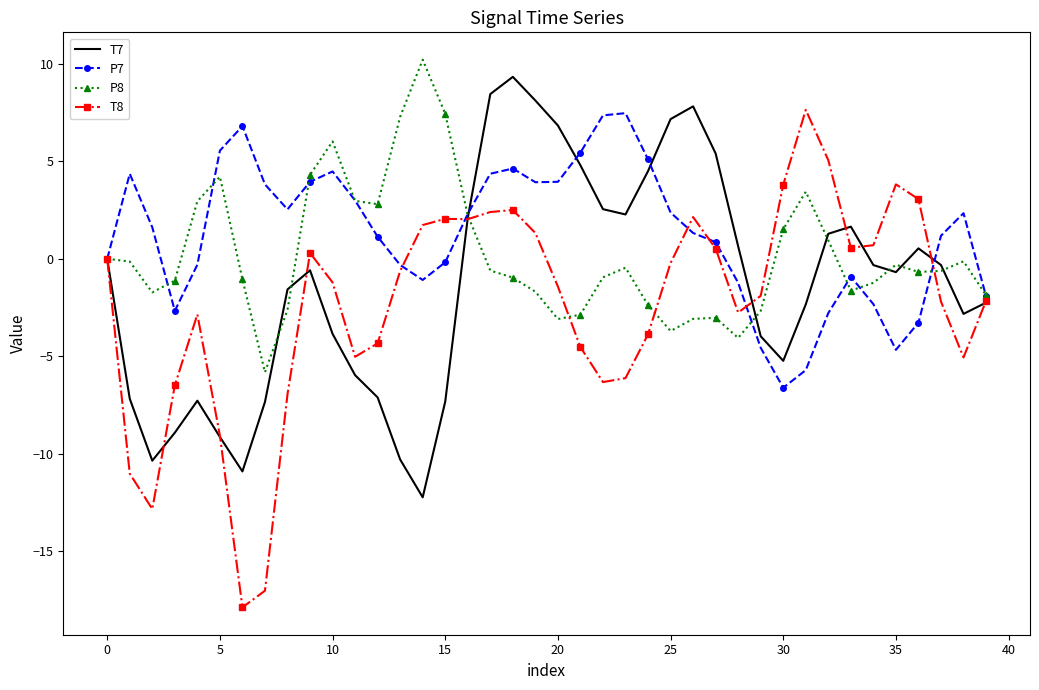

What is the difference between the maximum and minimum values in the T8 series?

25.5